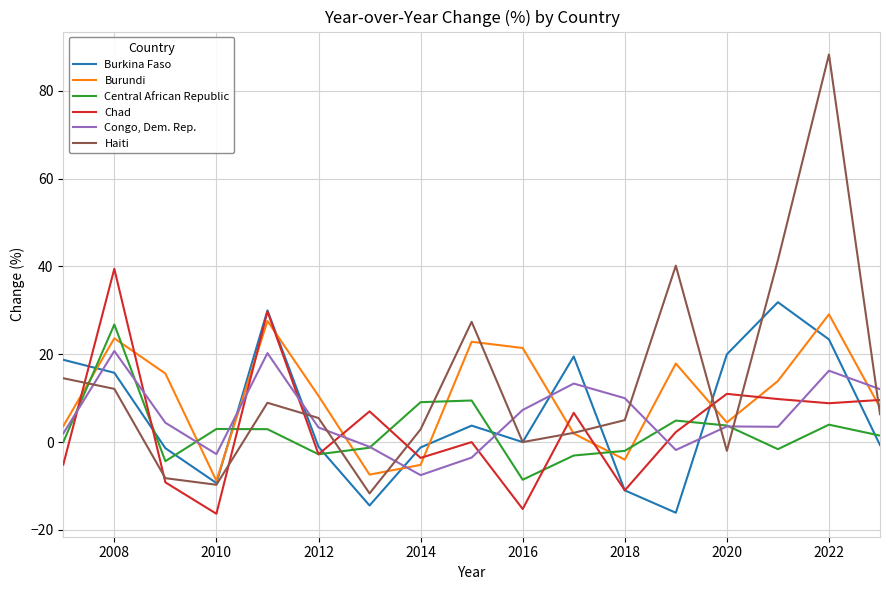

How many lines are shown in the chart?

6